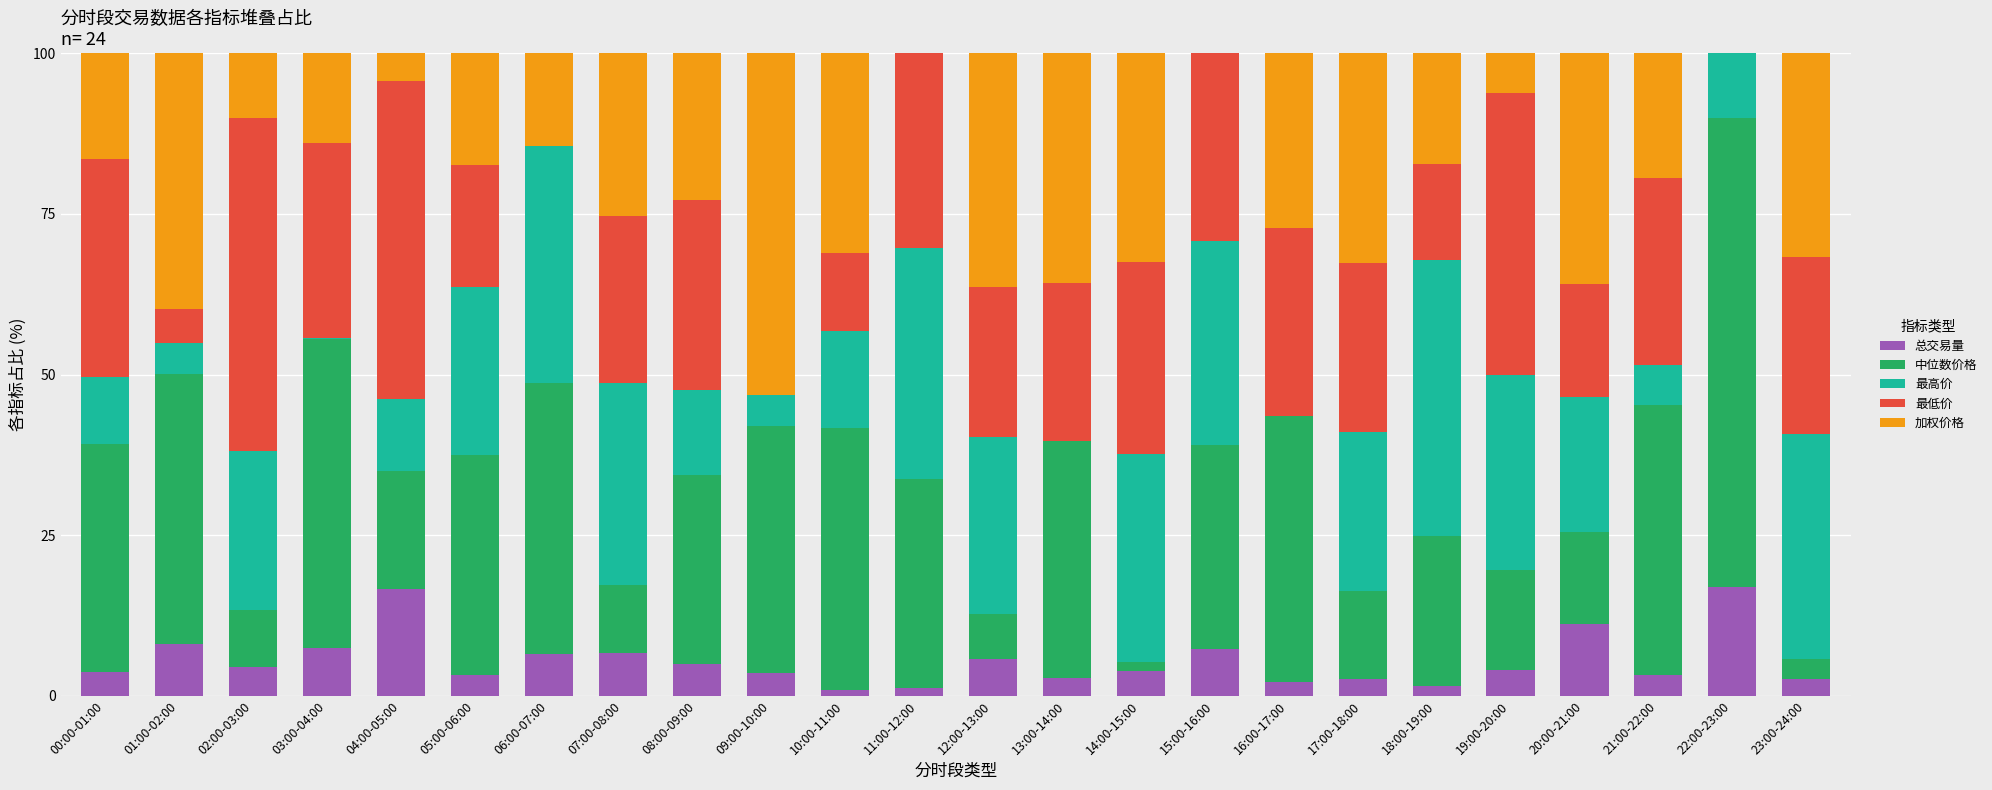

True or false: 总交易量 has a value of 2.6 at 17:00-18:00.

True